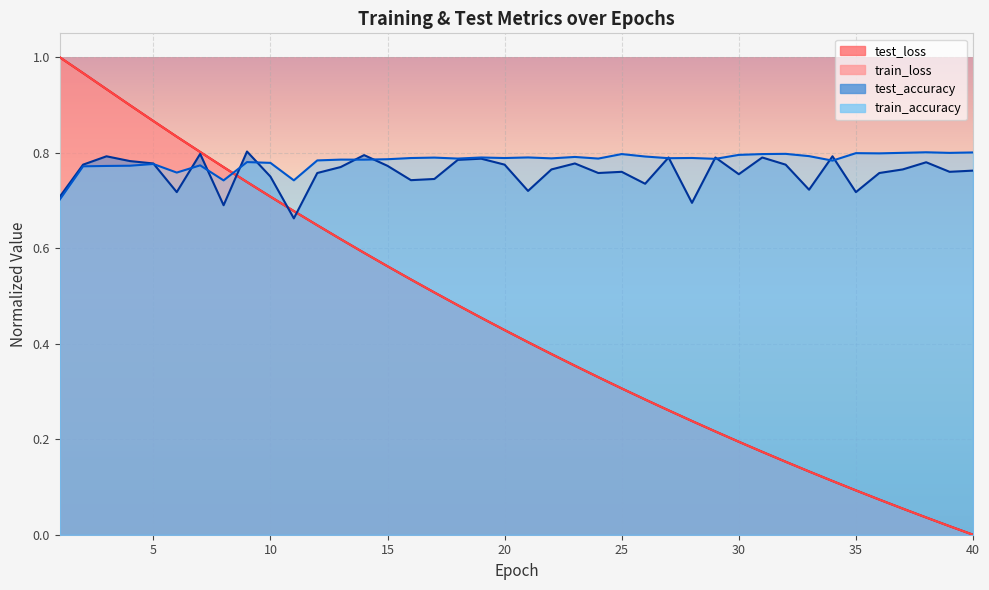

Which series changed the most between 9 and 37?

train_loss